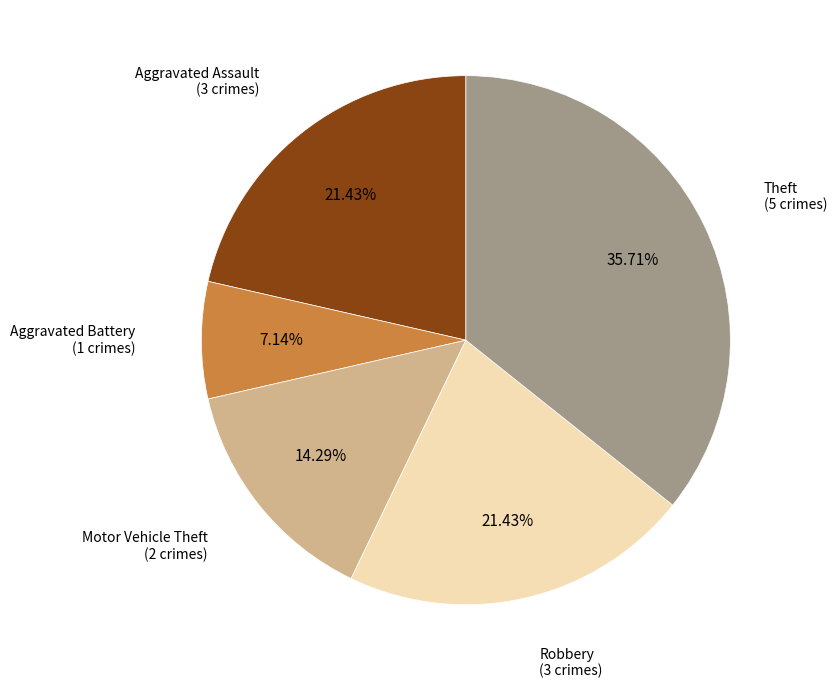

The Aggravated Battery slice represents 14% of the pie. True or false?

False